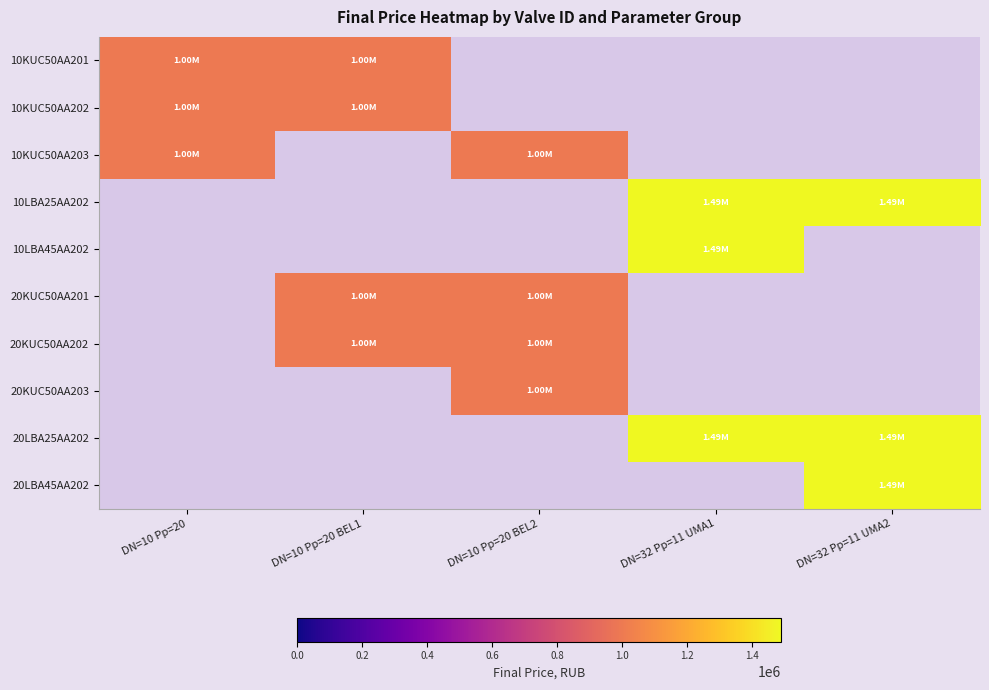

The value of 10KUC50AA202 at DN=10 Pp=20 is 999182.1. True or false?

True